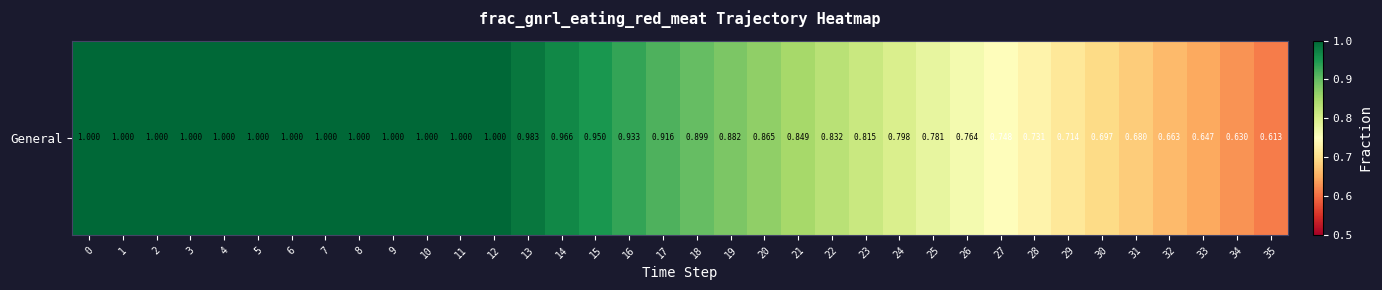

Reading left to right, extract all data points from this chart.

1.0	1.0	1.0	1.0	1.0	1.0	1.0	1.0	1.0	1.0	1.0	1.0	1.0	1.0	1.0	0.9	0.9	0.9	0.9	0.9	0.9	0.8	0.8	0.8	0.8	0.8	0.8	0.7	0.7	0.7	0.7	0.7	0.7	0.6	0.6	0.6